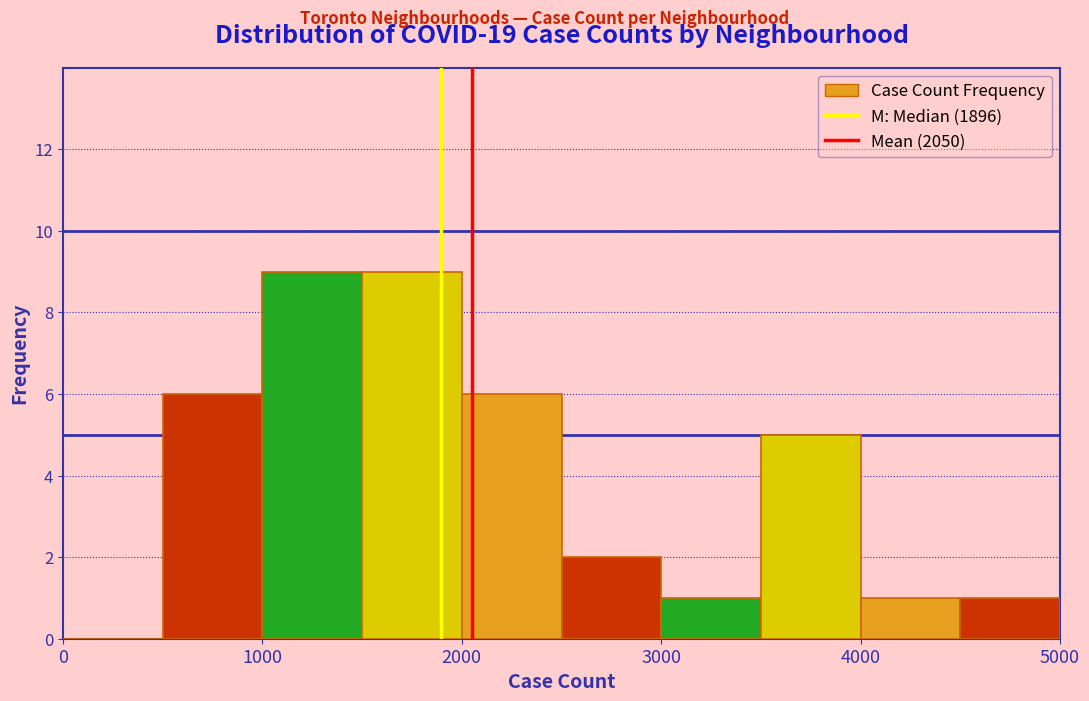

Reading left to right, transcribe this chart: for each bar, give the range it covers on the x-axis and its height. The values are not printed on the chart, so give them approximately, as read against the axis.

0 to 500: 0
500 to 1000: 6
1000 to 1500: 9
1500 to 2000: 9
2000 to 2500: 6
2500 to 3000: 2
3000 to 3500: 1
3500 to 4000: 5
4000 to 4500: 1
4500 to 5000: 1